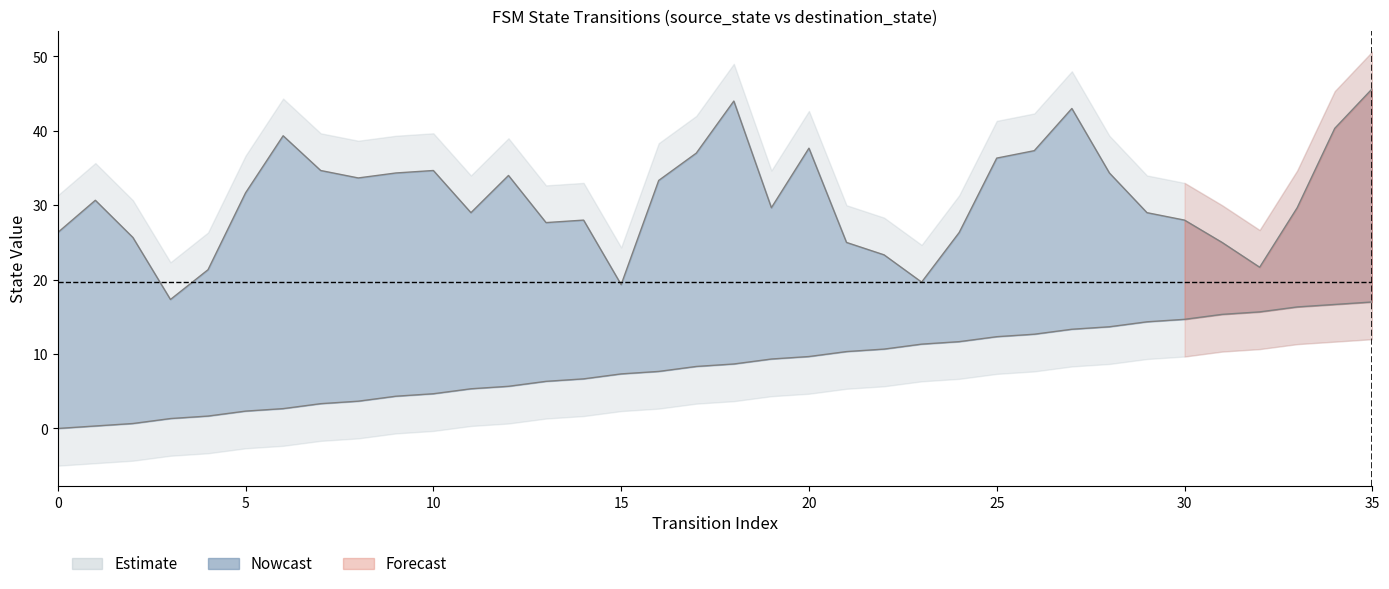

What is the difference between the maximum and minimum values?

17.0